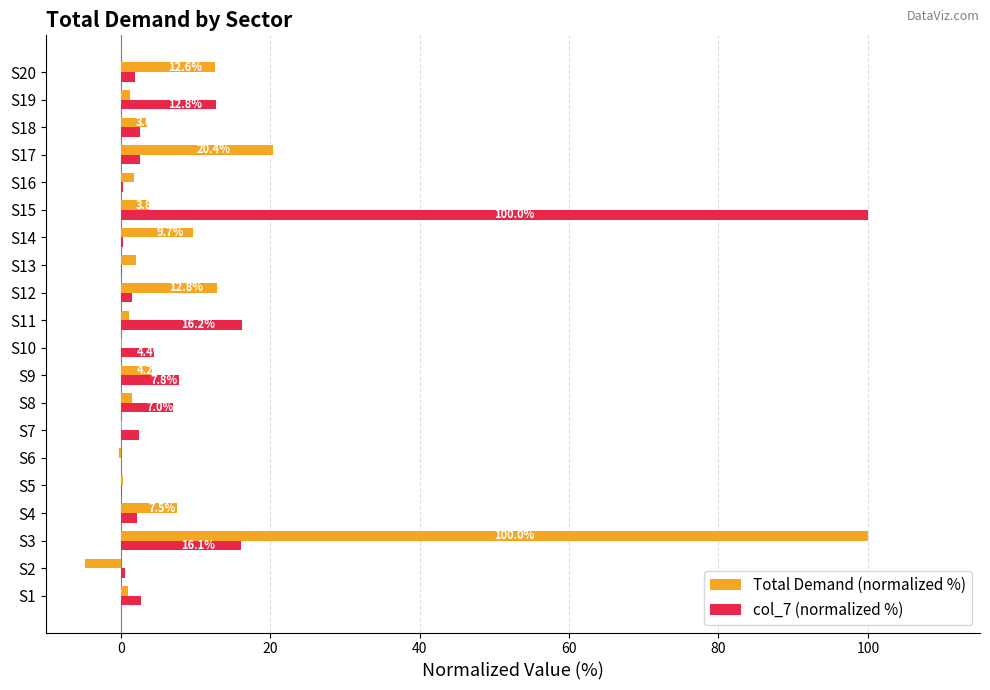

At which category is the sum across all series the highest?

S3